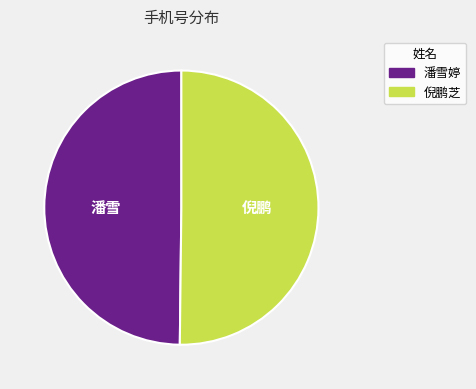

True or false: 潘雪婷 accounts for 37% of the total.

False